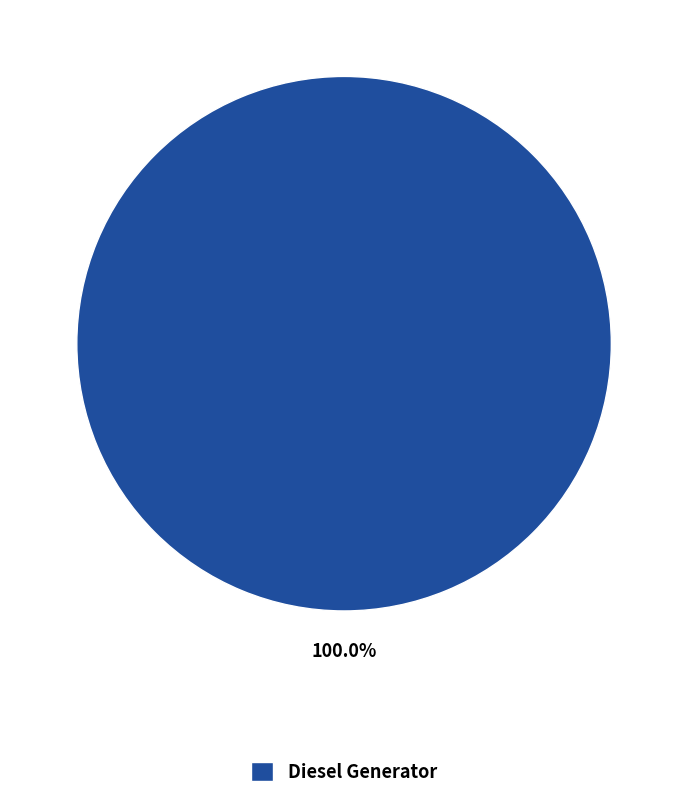

Rank the categories by value from lowest to highest.

Diesel Generator